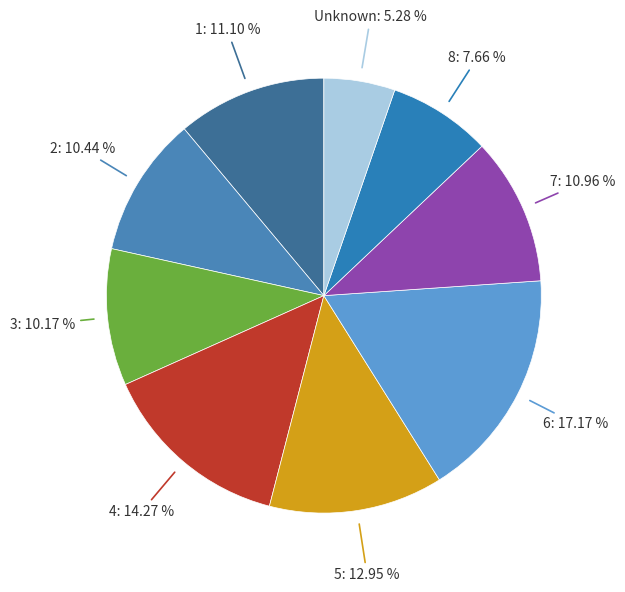

Is Unknown the majority of the pie?

No